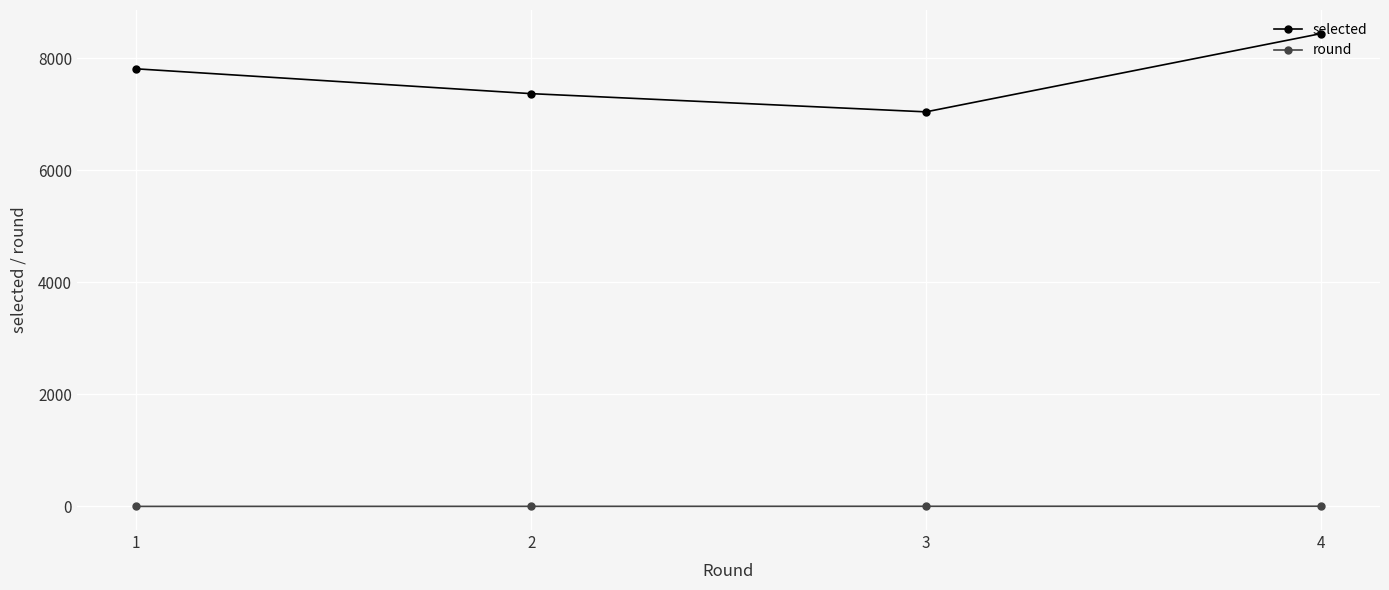

Which series has the largest range (max minus min)?

selected